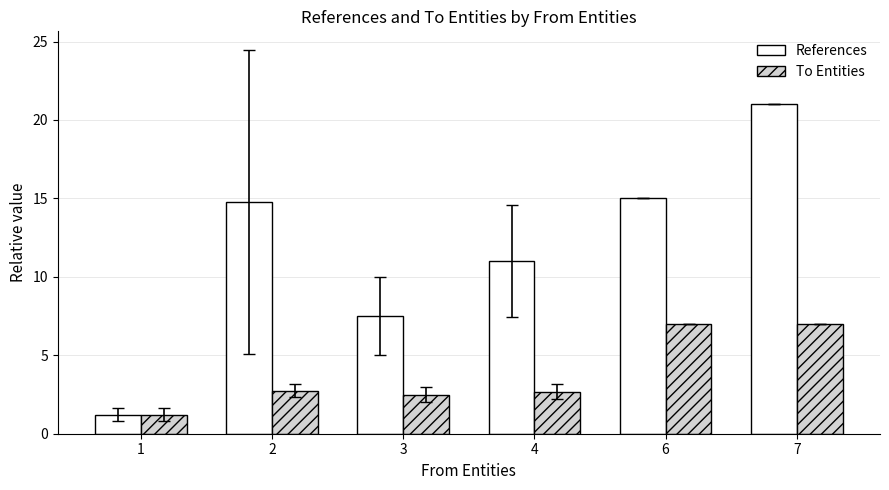

The To Entities series shows 1.3 at 3. True or false?

False